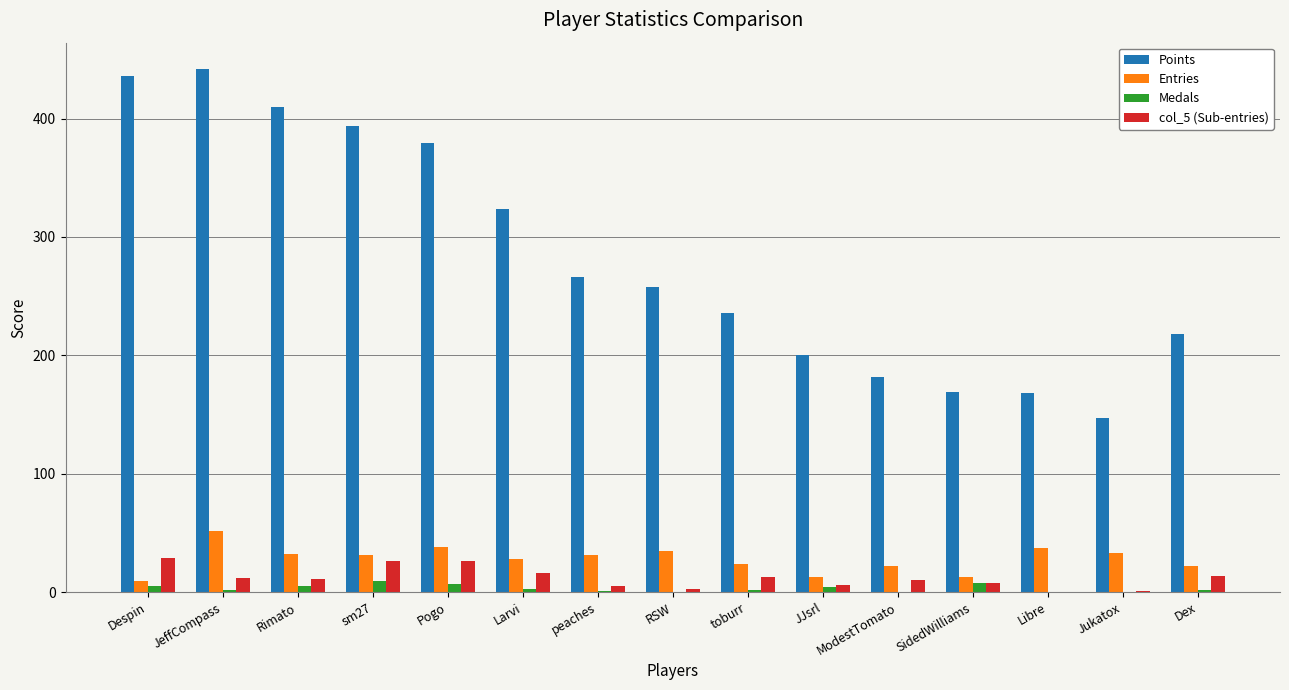

True or false: Points has a value of 101 at Jukatox.

False